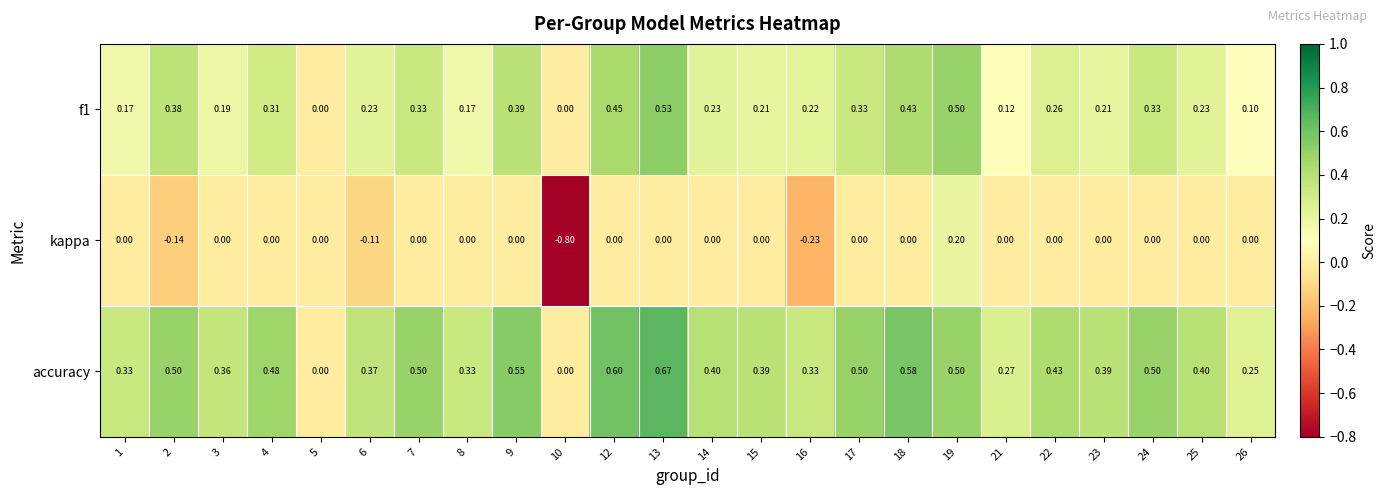

Which series has the largest range (max minus min)?

kappa